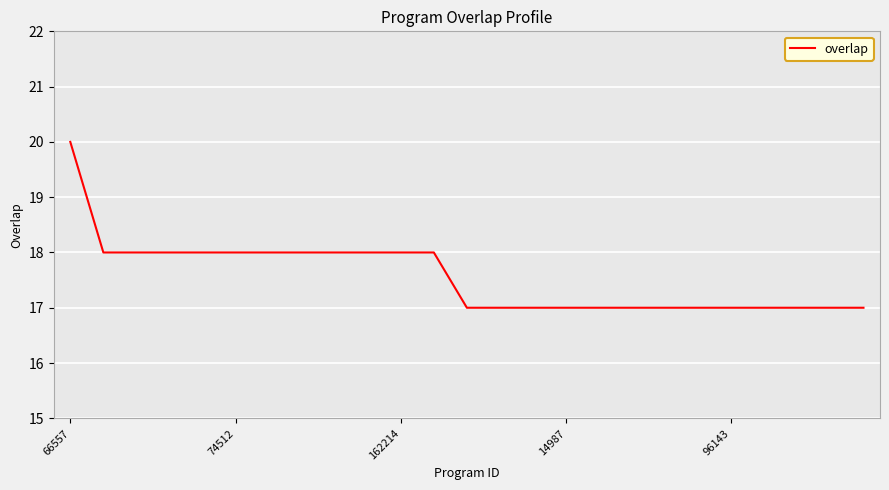

What is the greatest value displayed?

20